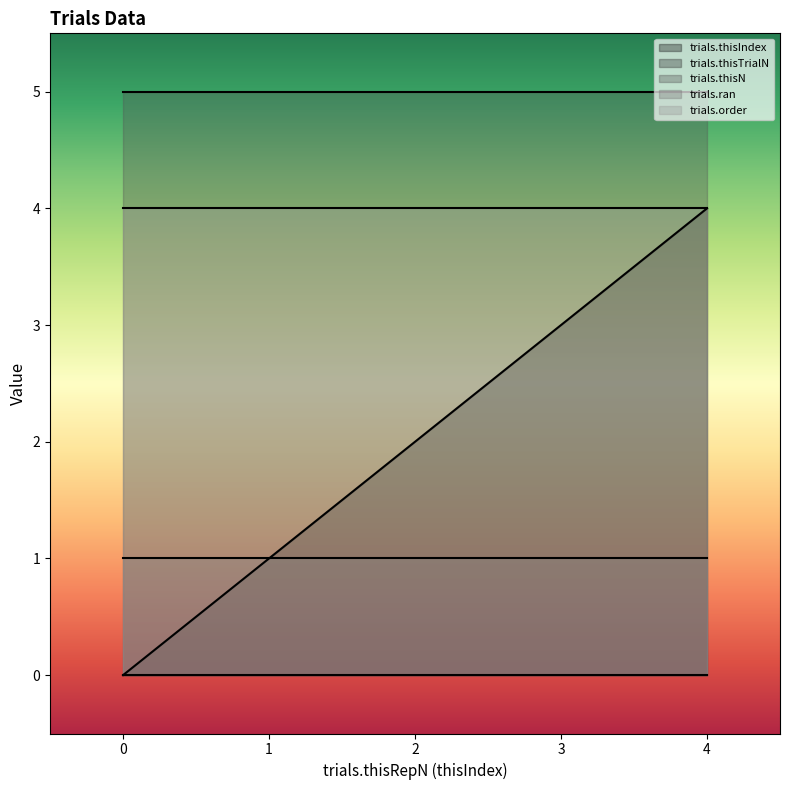

How many values in trials.thisIndex are above zero?

4